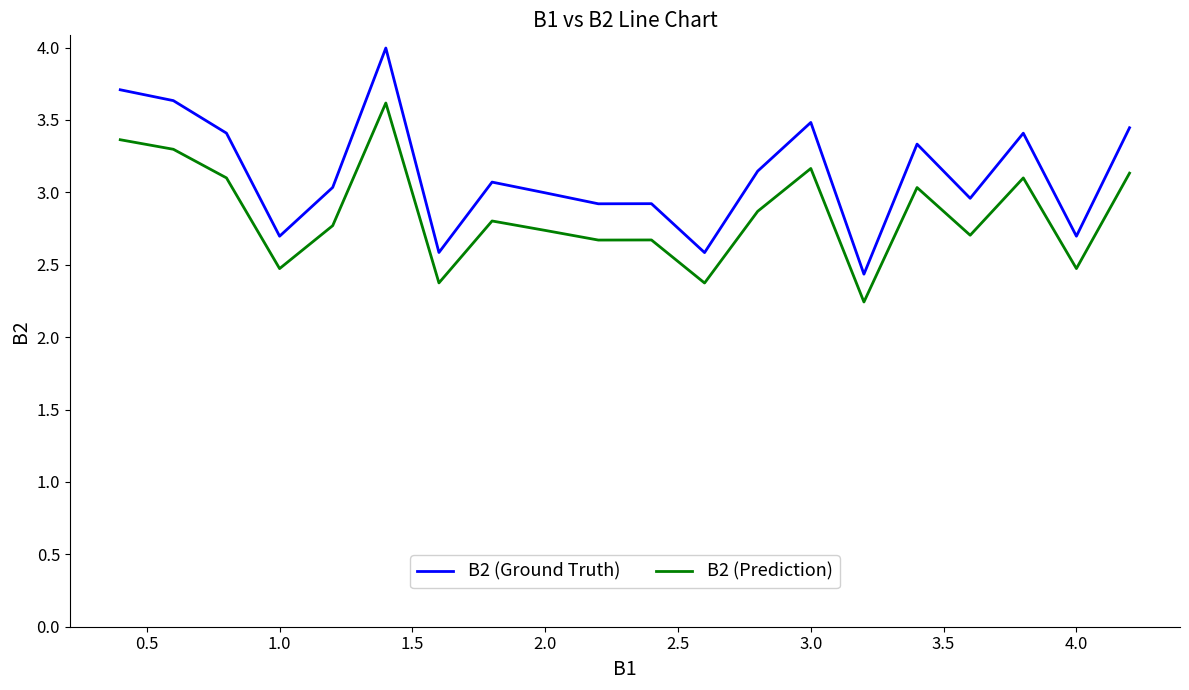

Which series has the largest total across all categories?

B2 (Ground Truth)